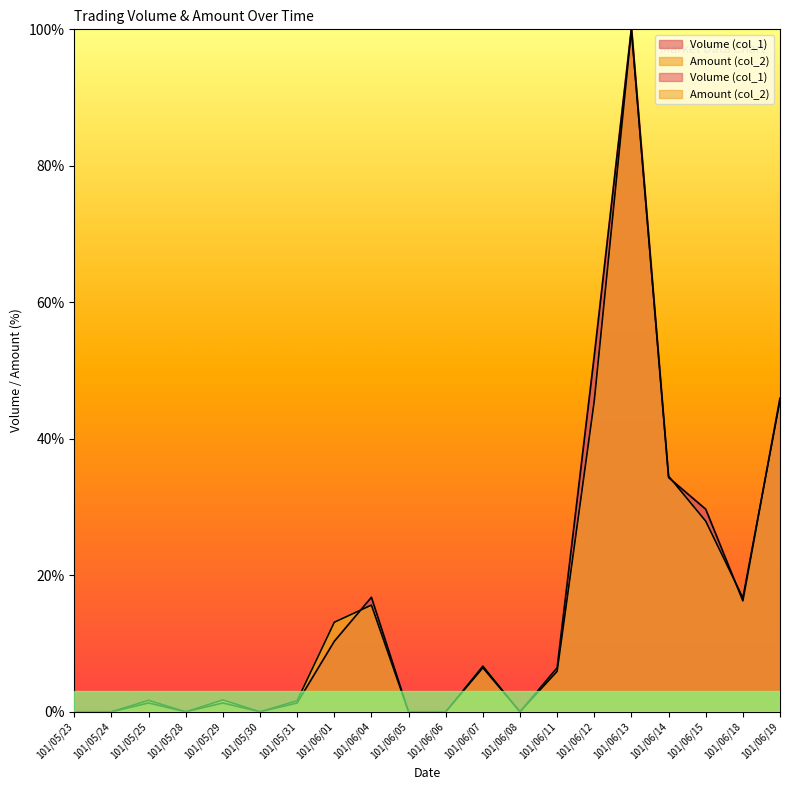

List the series in order of their overall mean, highest first.

Volume (col_1), Amount (col_2)